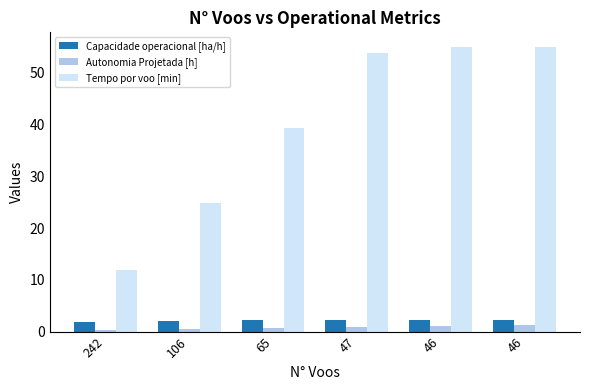

At which label is Tempo por voo [min] closest to 33?

65